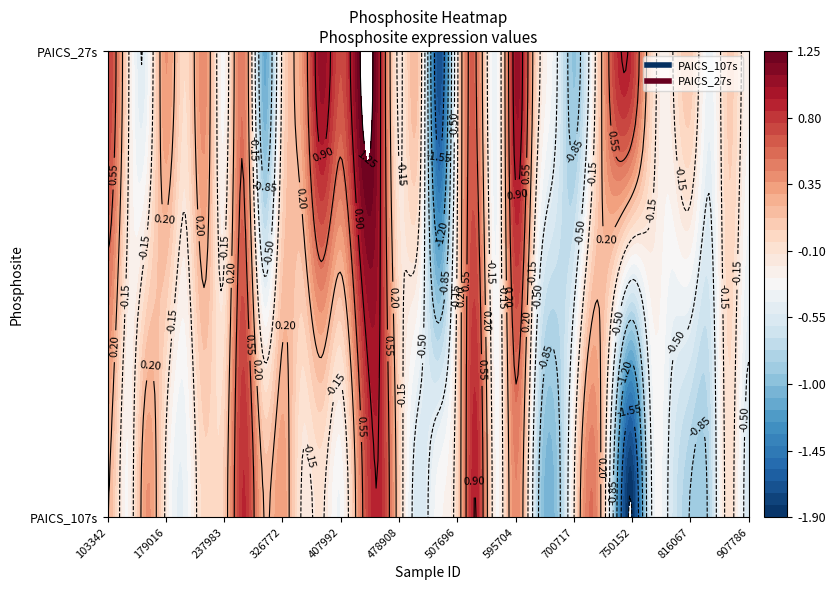

How many values in the PAICS_27s series are below 0?

17